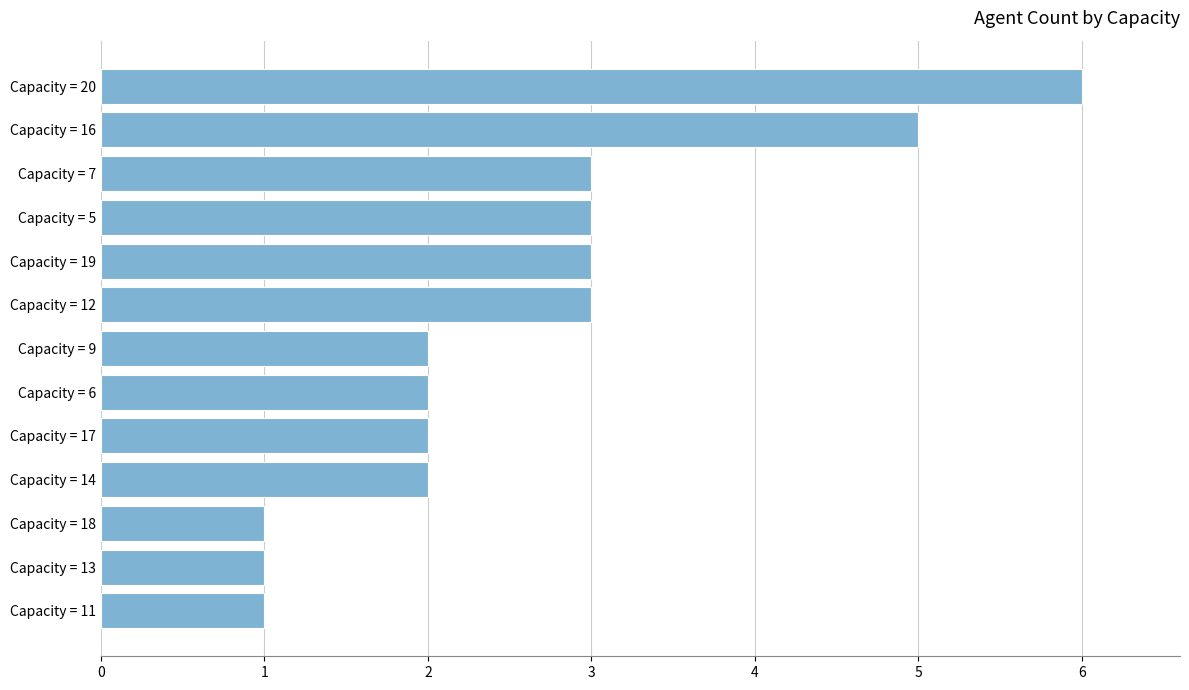

What is the change in value from Capacity = 7 to Capacity = 16?

+2